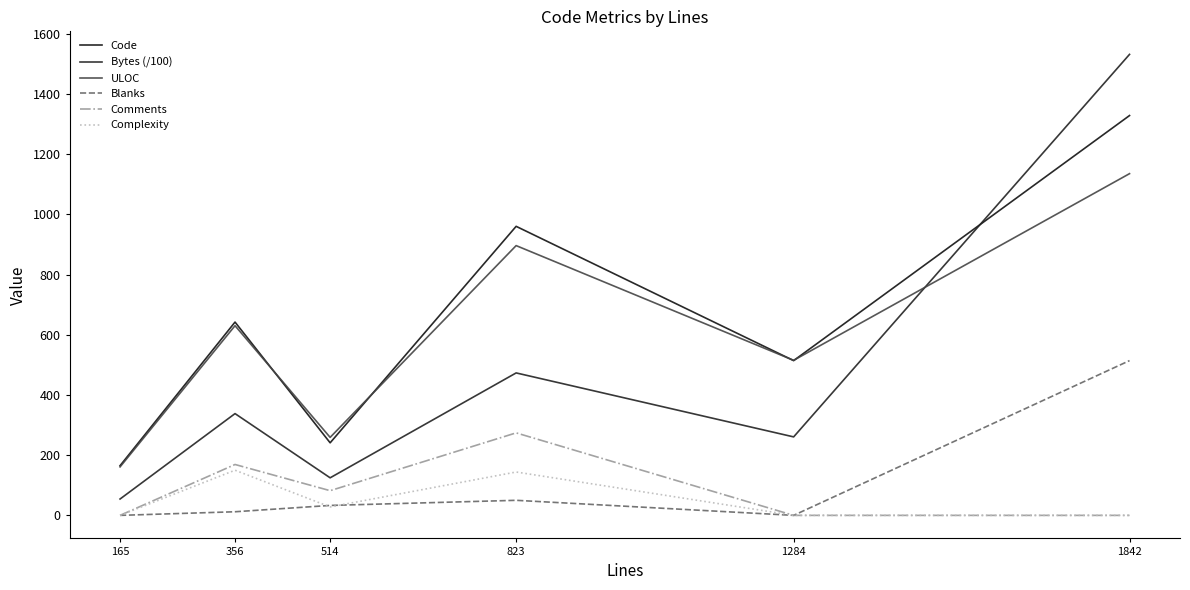

At which category does the chart reach its peak across all series?

1842